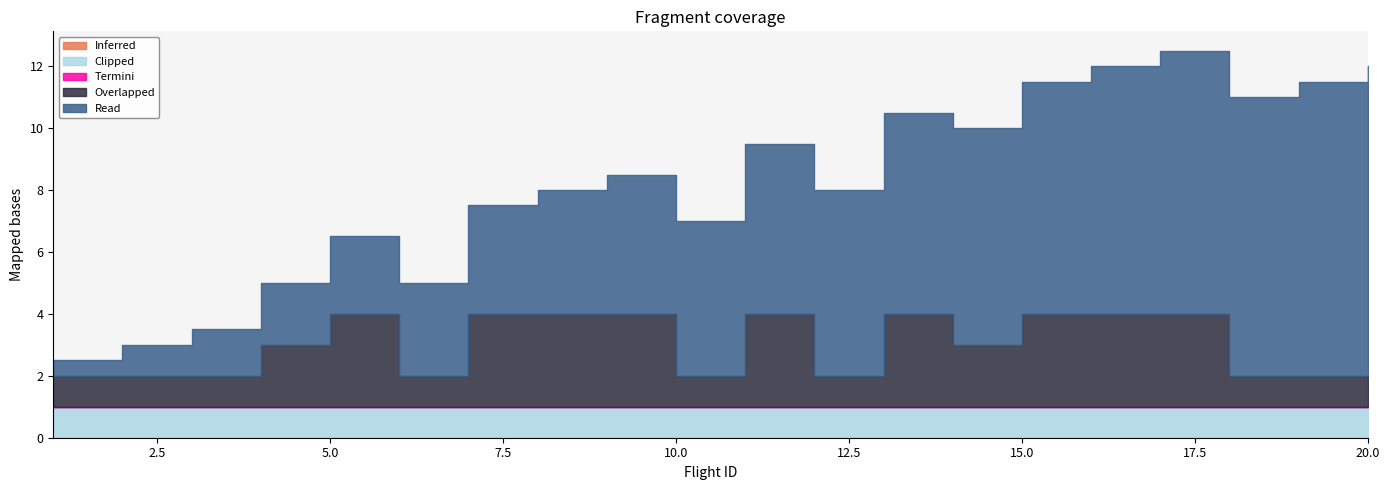

True or false: Clipped and Overlapped intersect in this chart.

False